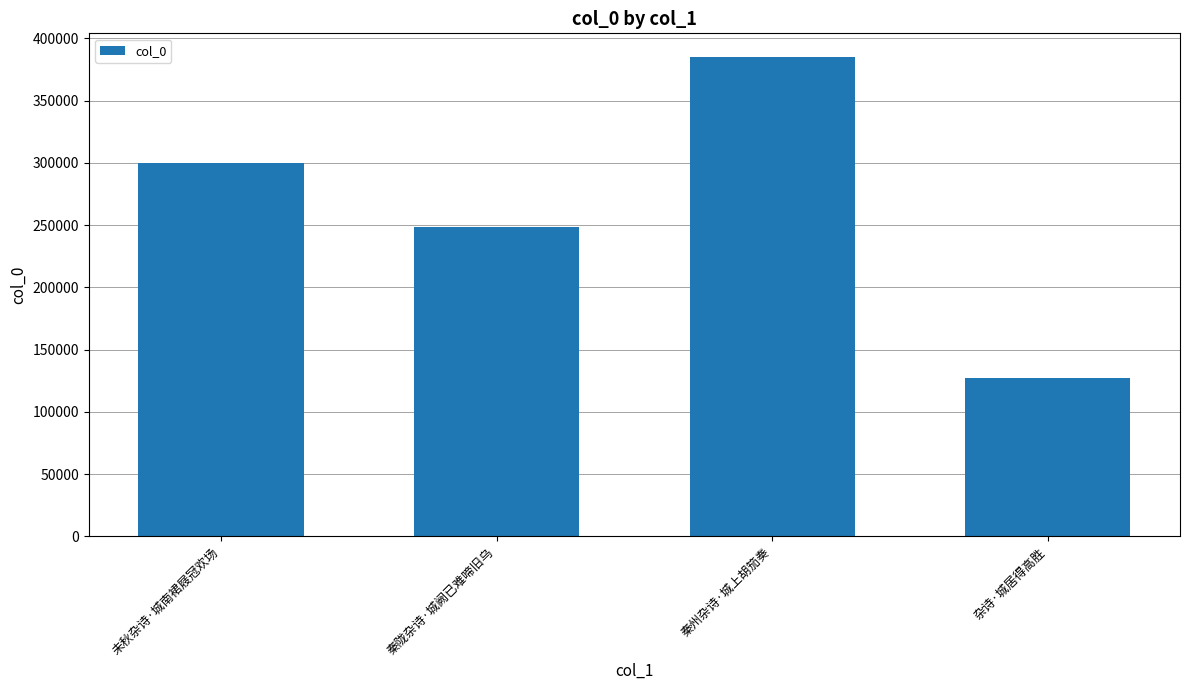

Between 杂诗·城居得高胜 and 秦陇杂诗·城阙已难啼旧乌, which is larger?

秦陇杂诗·城阙已难啼旧乌